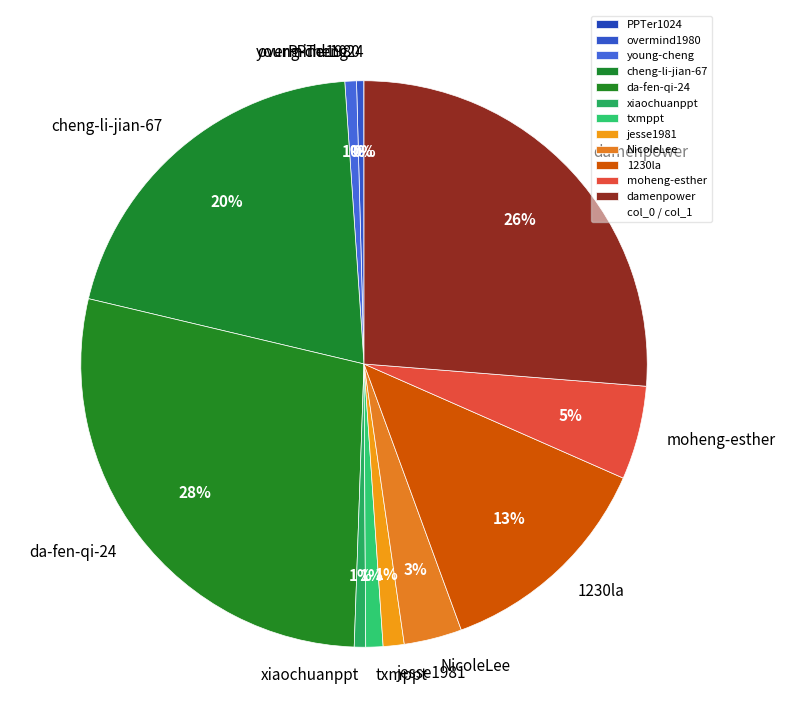

Combined, do da-fen-qi-24 and jesse1981 account for over 50%?

No